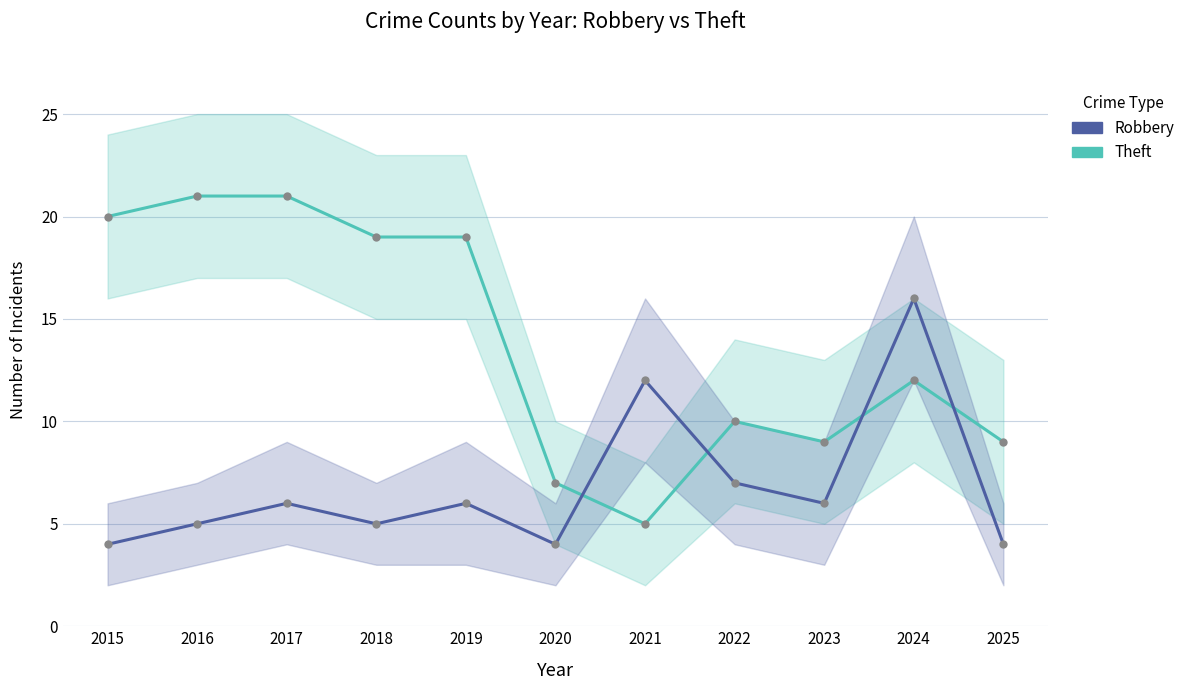

What is the approximate value of Theft at 2020, to the nearest 10?

10